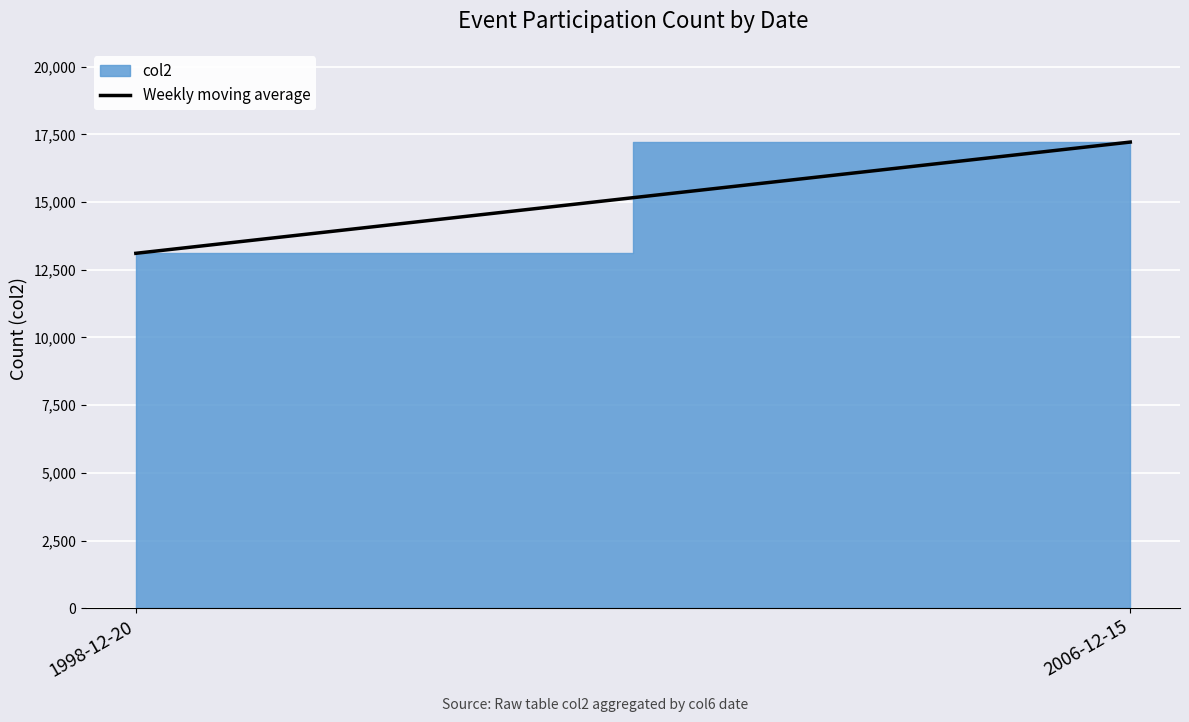

What is the average value?

15162